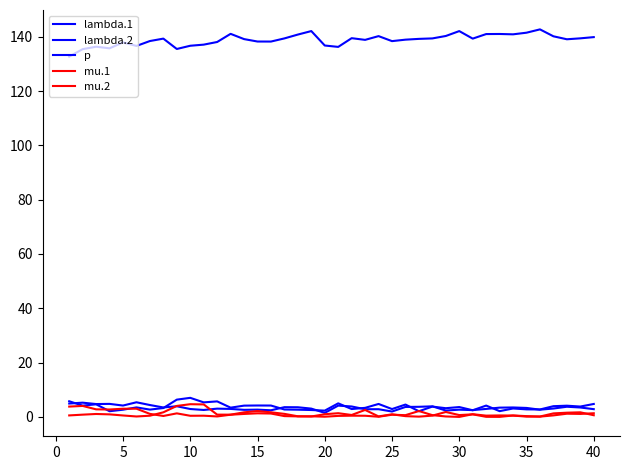

How many lines are shown in the chart?

5